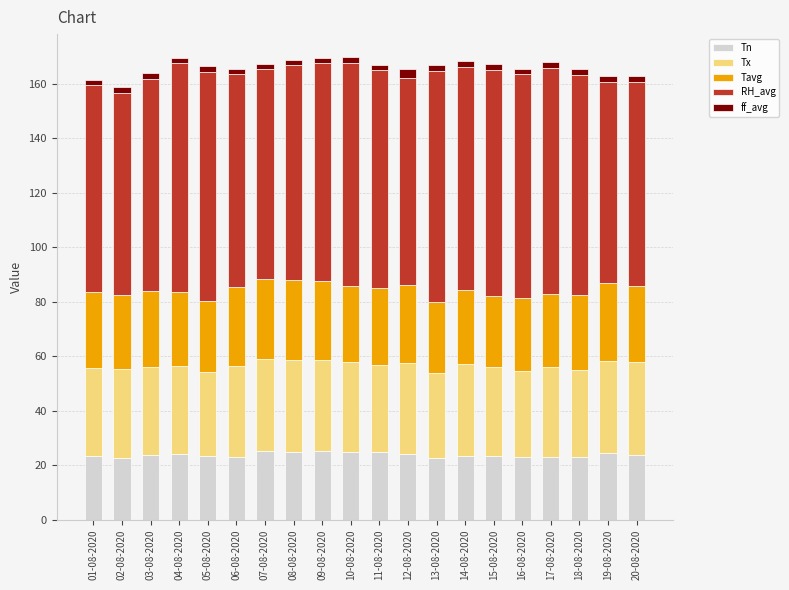

What is the minimum value for Tn?

22.8